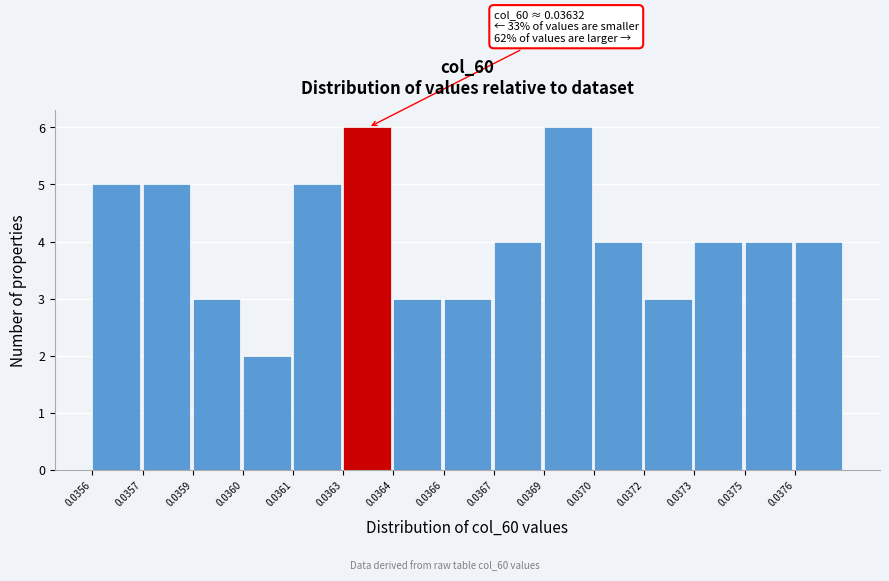

Reading right to left, list all the values displayed in this chart.

0.0376=4	0.0375=4	0.0373=4	0.0372=3	0.0370=4	0.0369=6	0.0367=4	0.0366=3	0.0364=3	0.0363=6	0.0361=5	0.0360=2	0.0359=3	0.0357=5	0.0356=5